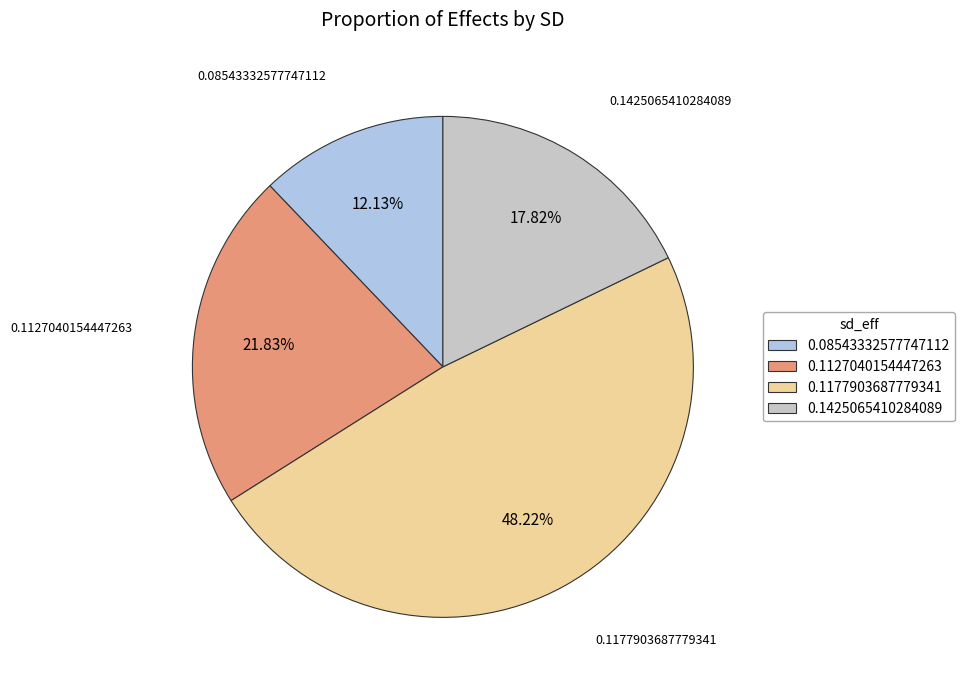

True or false: 0.1425065410284089 accounts for 18% of the total.

True